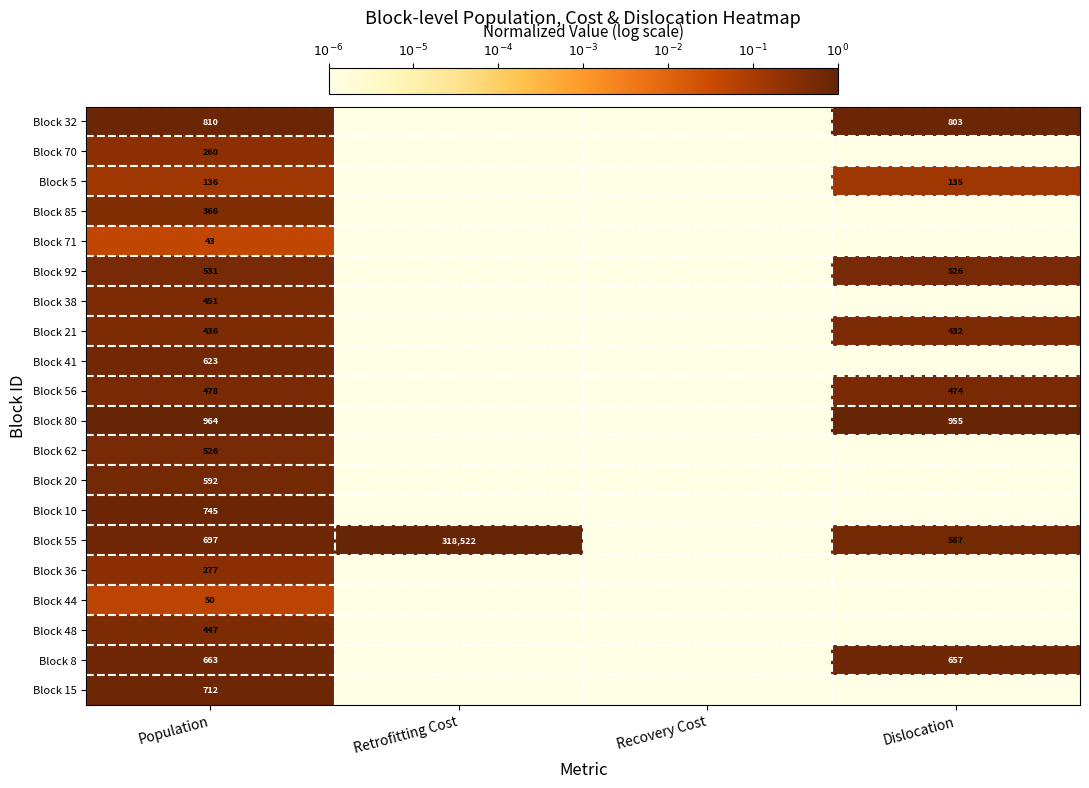

The Block 80 series shows 964 at Population. True or false?

True